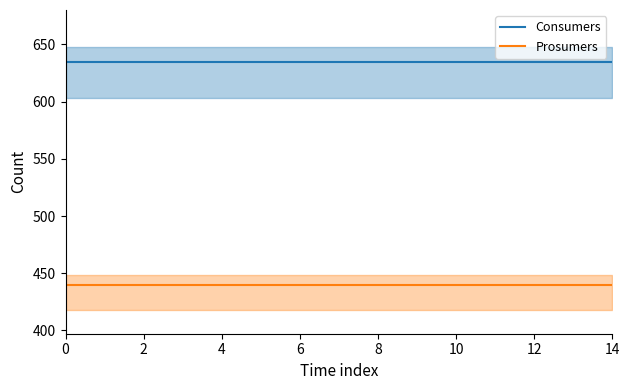

Is this an area chart (filled region under the line)?

No